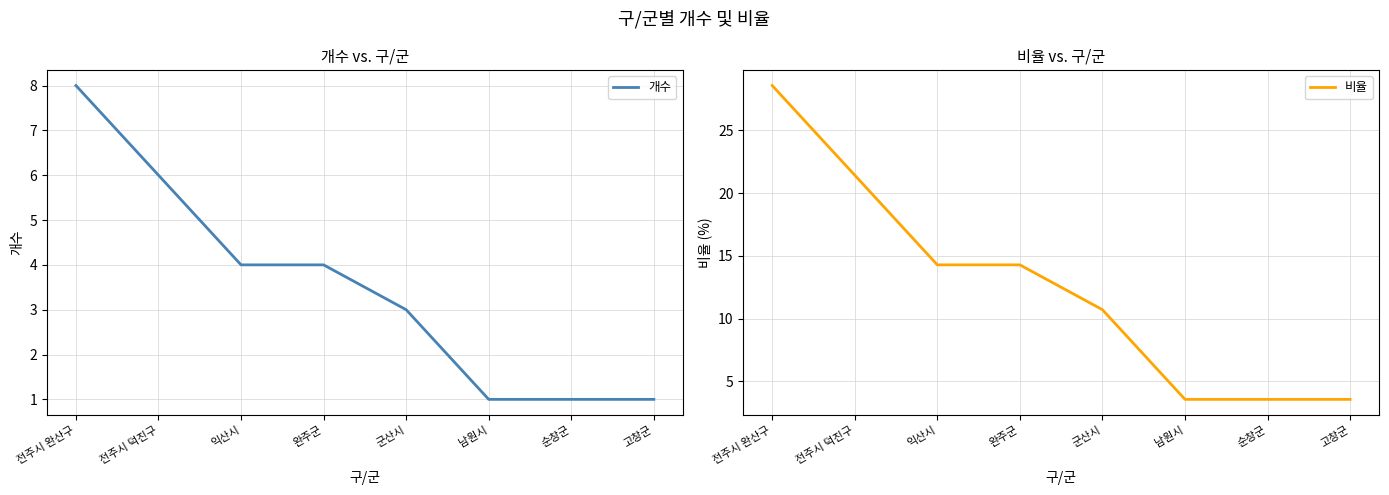

Rank the series by their average value, from highest to lowest.

비율, 개수